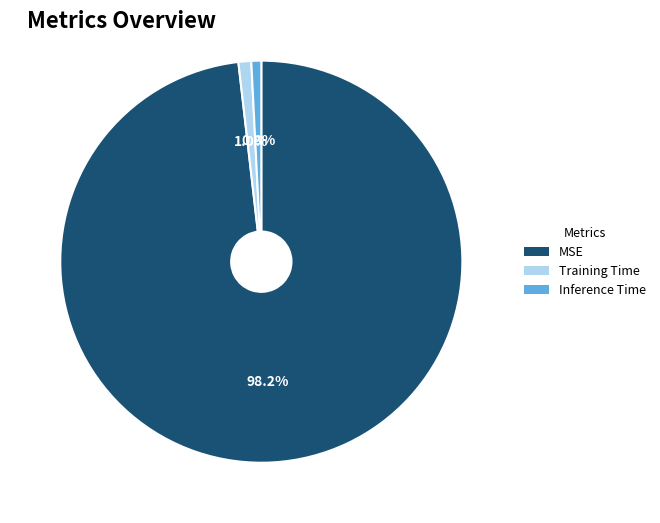

Between MSE and Training Time, which is larger?

MSE